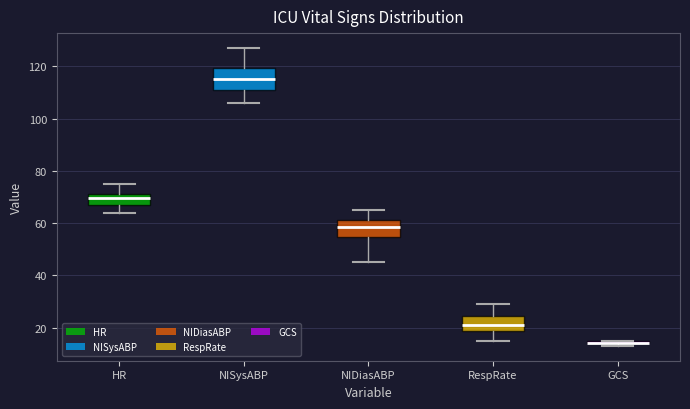

Where is the upper edge of the box for NIDiasABP on the y-axis? The values are not printed on the chart, so give them approximately, as read against the axis.

62